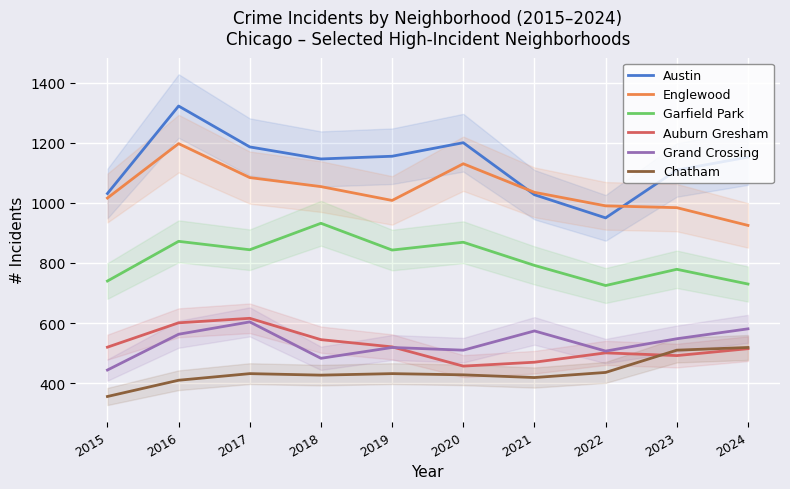

True or false: Auburn Gresham and Englewood cross at least once.

False